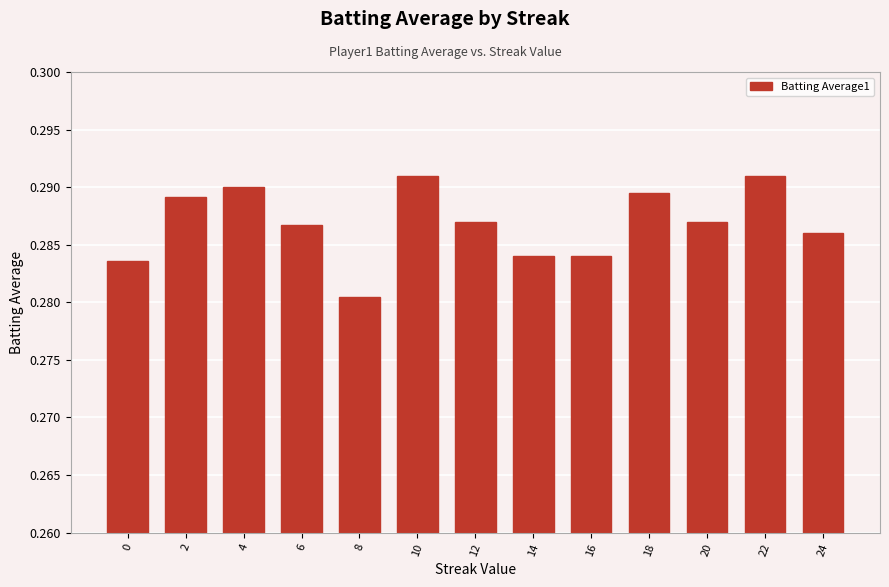

How many series are shown in this chart?

1